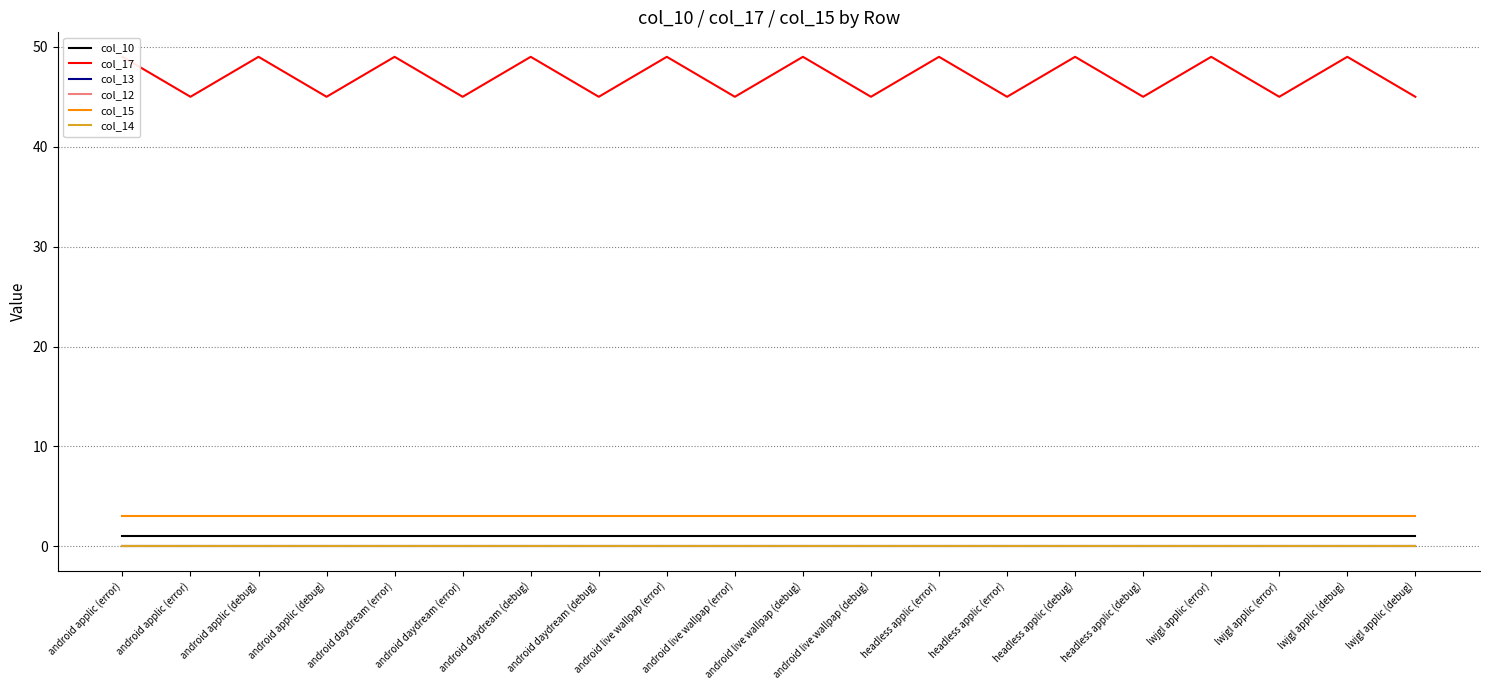

Reading right to left, what are all the values shown in this chart?

col_10: 1	1	1	1	1	1	1	1	1	1	1	1	1	1	1	1	1	1	1	1
col_17: 45	49	45	49	45	49	45	49	45	49	45	49	45	49	45	49	45	49	45	49
col_13: 0	0	0	0	0	0	0	0	0	0	0	0	0	0	0	0	0	0	0	0
col_12: 0	0	0	0	0	0	0	0	0	0	0	0	0	0	0	0	0	0	0	0
col_15: 3	3	3	3	3	3	3	3	3	3	3	3	3	3	3	3	3	3	3	3
col_14: 0	0	0	0	0	0	0	0	0	0	0	0	0	0	0	0	0	0	0	0